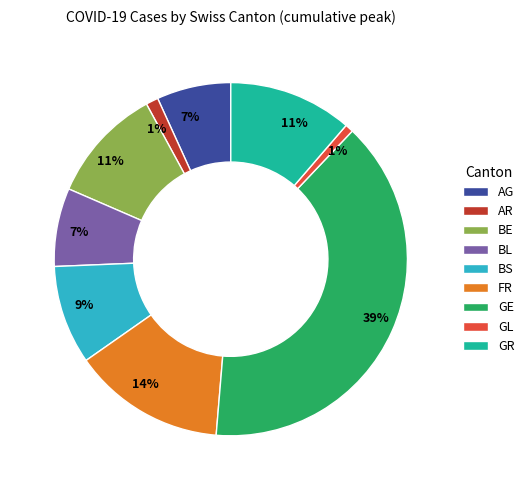

True or false: GE accounts for 39% of the total.

True